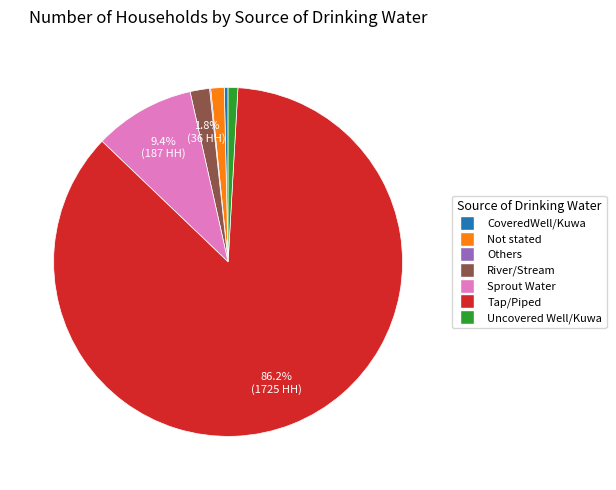

Combined, do River/Stream and Not stated account for over 50%?

No